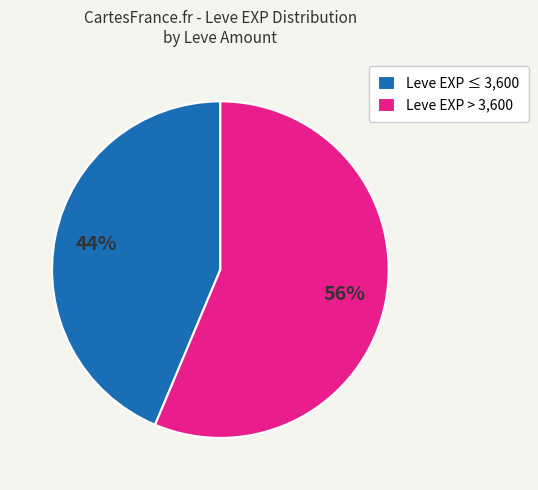

How many slices are in this pie chart?

2